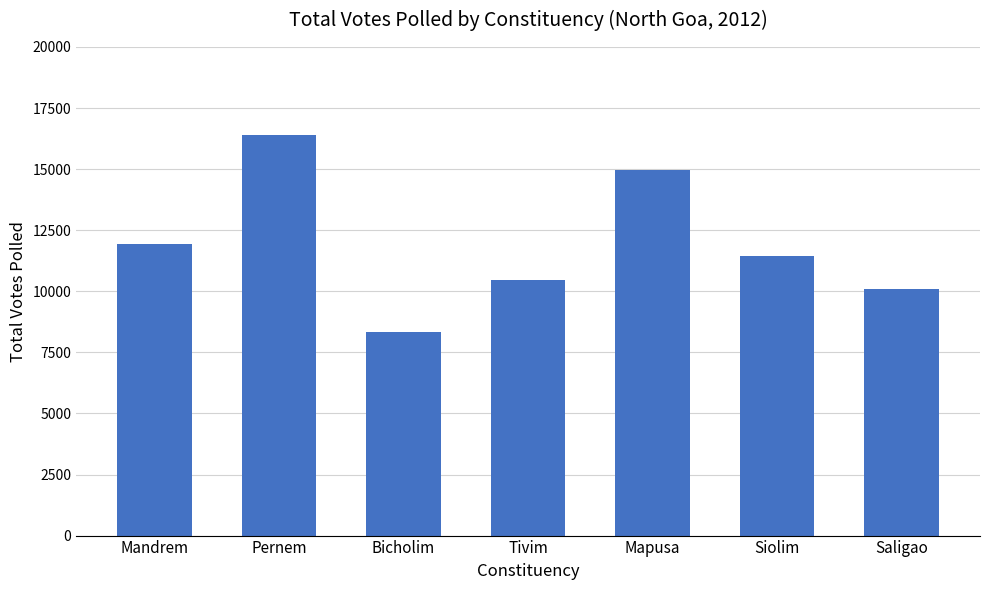

What is the value of the 5th bar from the left?

14955